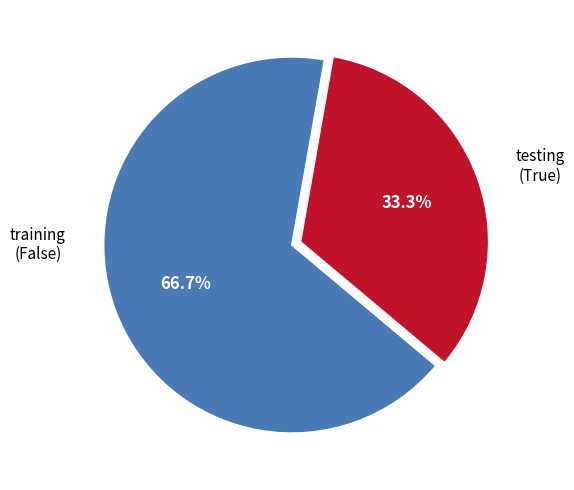

Is there a majority slice in this chart?

Yes